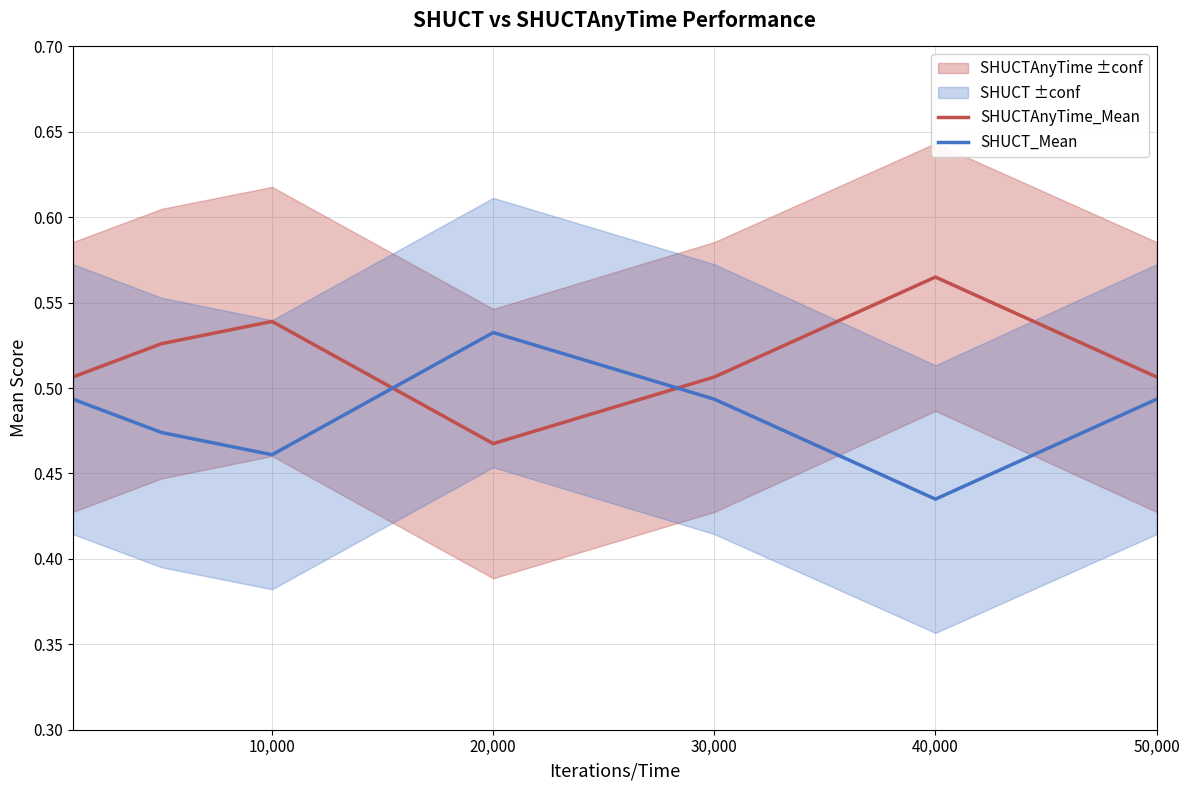

List the series in order of their overall mean, highest first.

SHUCTAnyTime_Mean, SHUCT_Mean